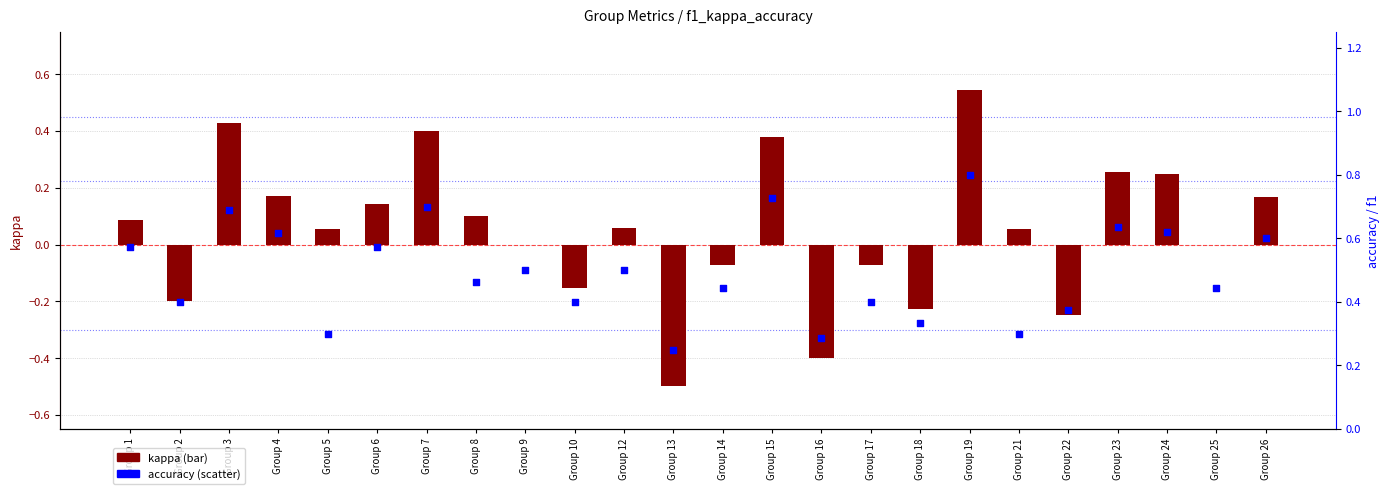

At how many categories does at least one series exceed 0?

24